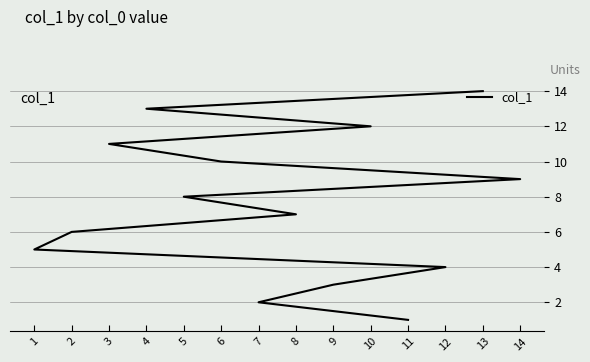

What is the sum of all values?

105